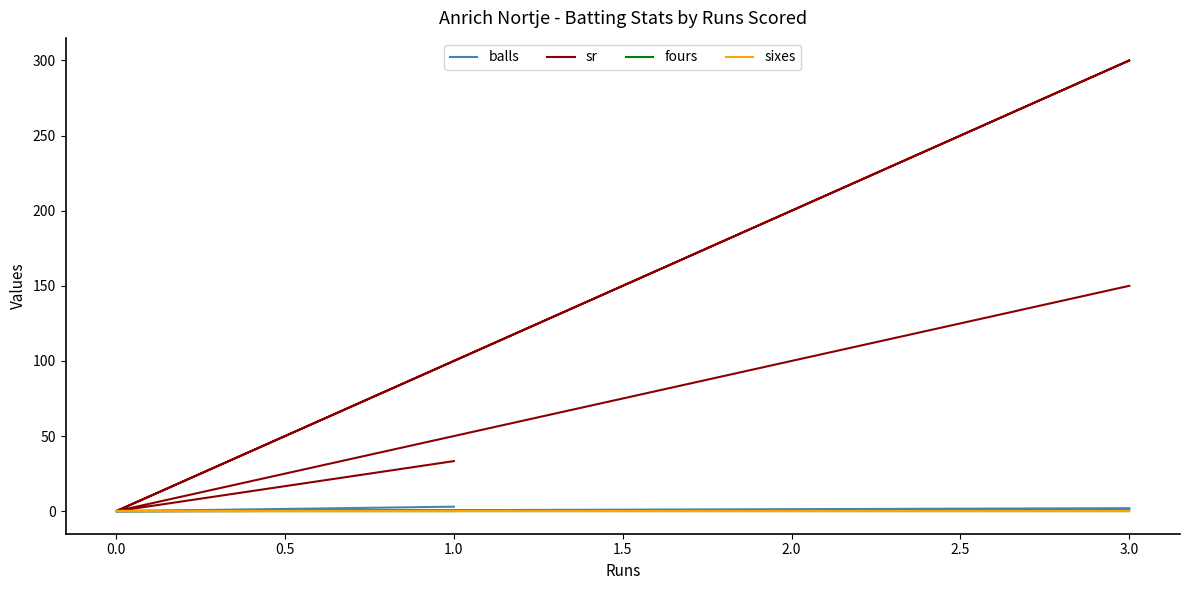

Is it true that sr equals 150.0 at 3.0?

True